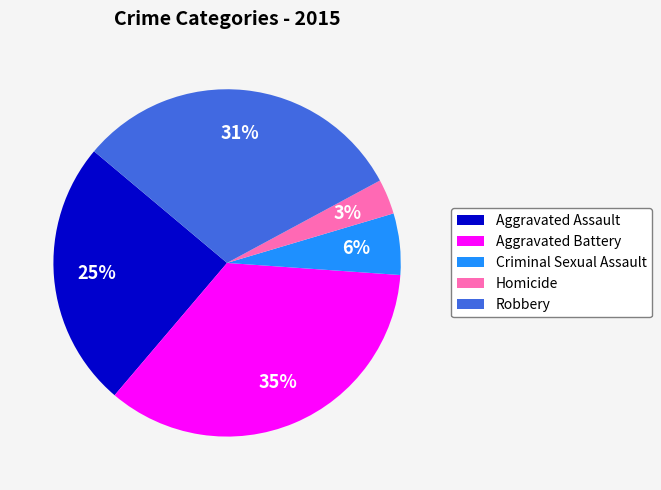

Do Homicide and Aggravated Battery together represent more than half of the pie?

No